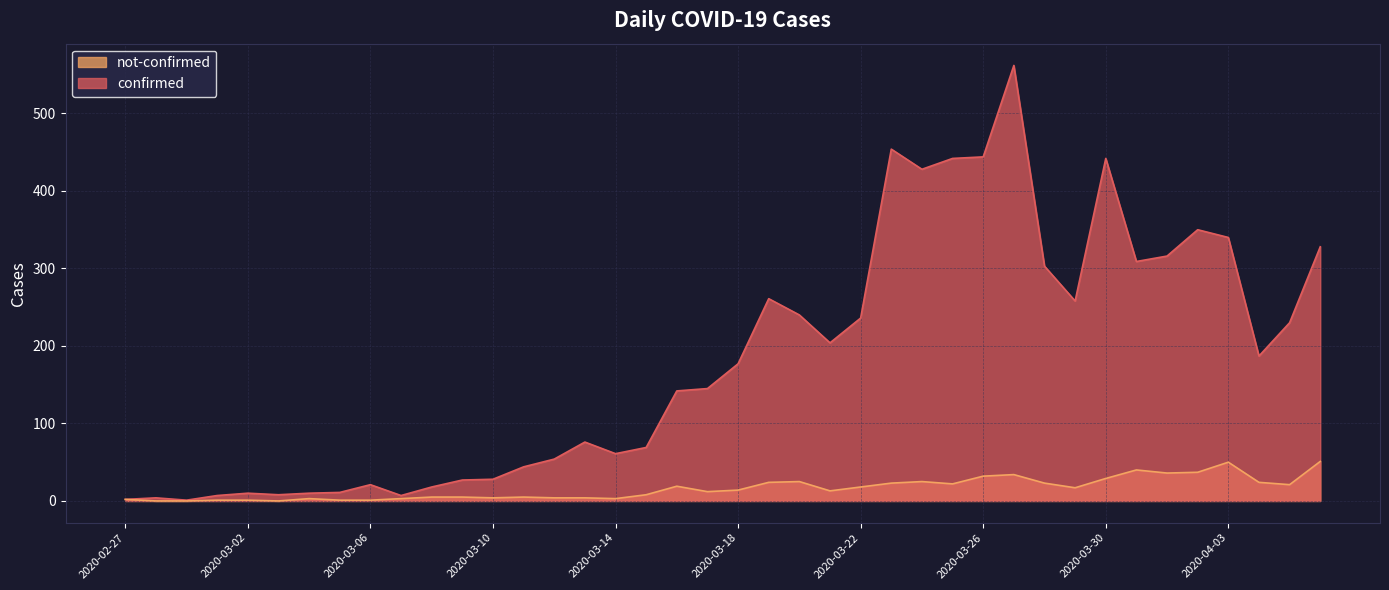

What is the difference between the maximum and second lowest values in the not-confirmed series?

51